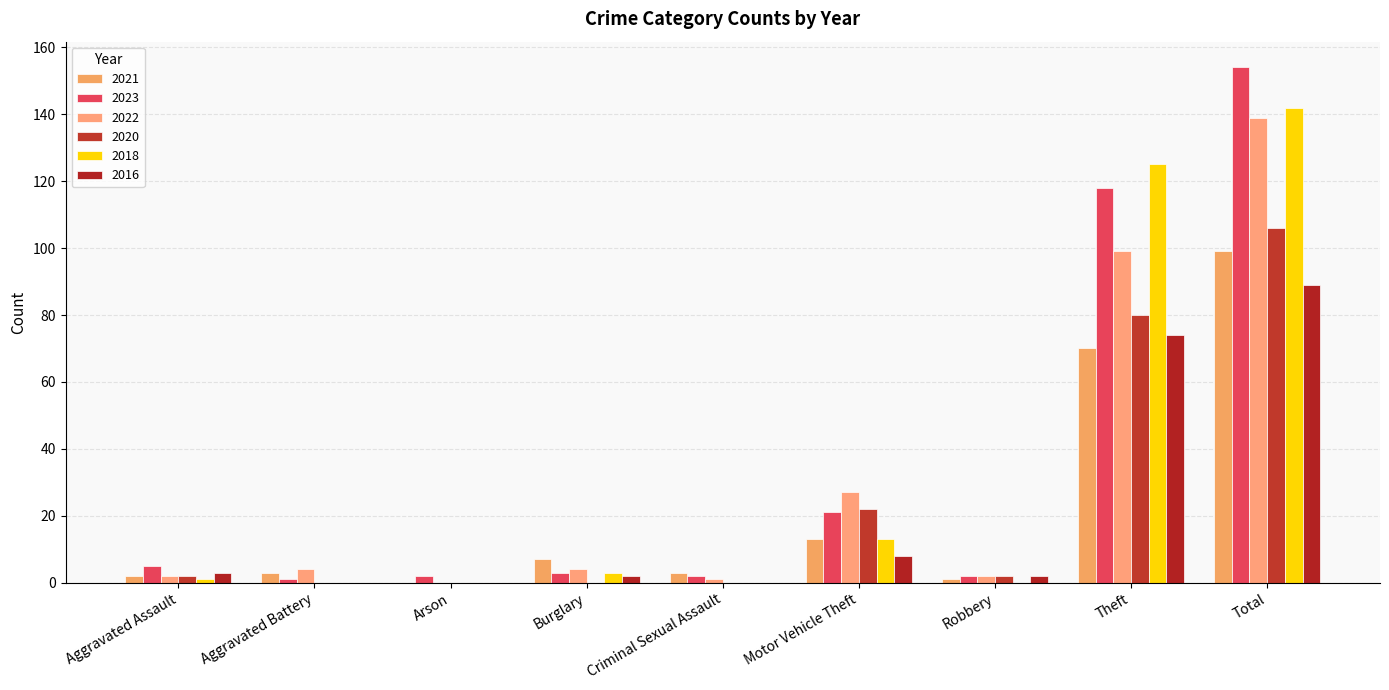

How many groups of bars are there?

9